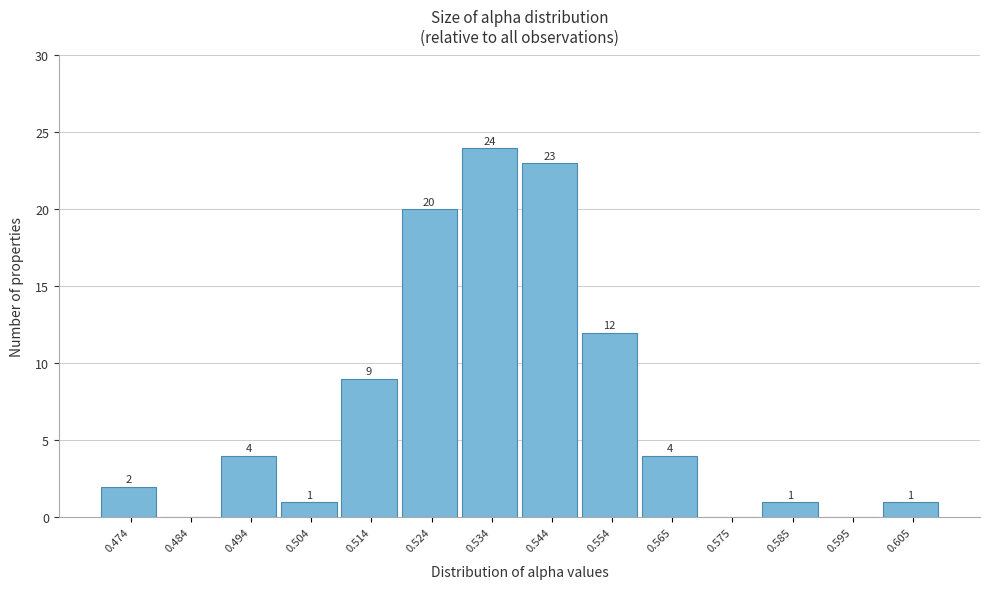

Reading left to right, what are all the values shown in this chart?

0.474=2	0.484=0	0.494=4	0.504=1	0.514=9	0.524=20	0.534=24	0.544=23	0.554=12	0.565=4	0.575=0	0.585=1	0.595=0	0.605=1